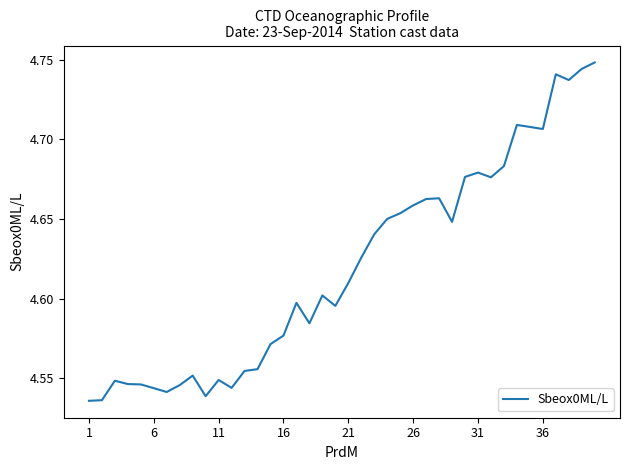

What is the greatest value displayed?

4.7